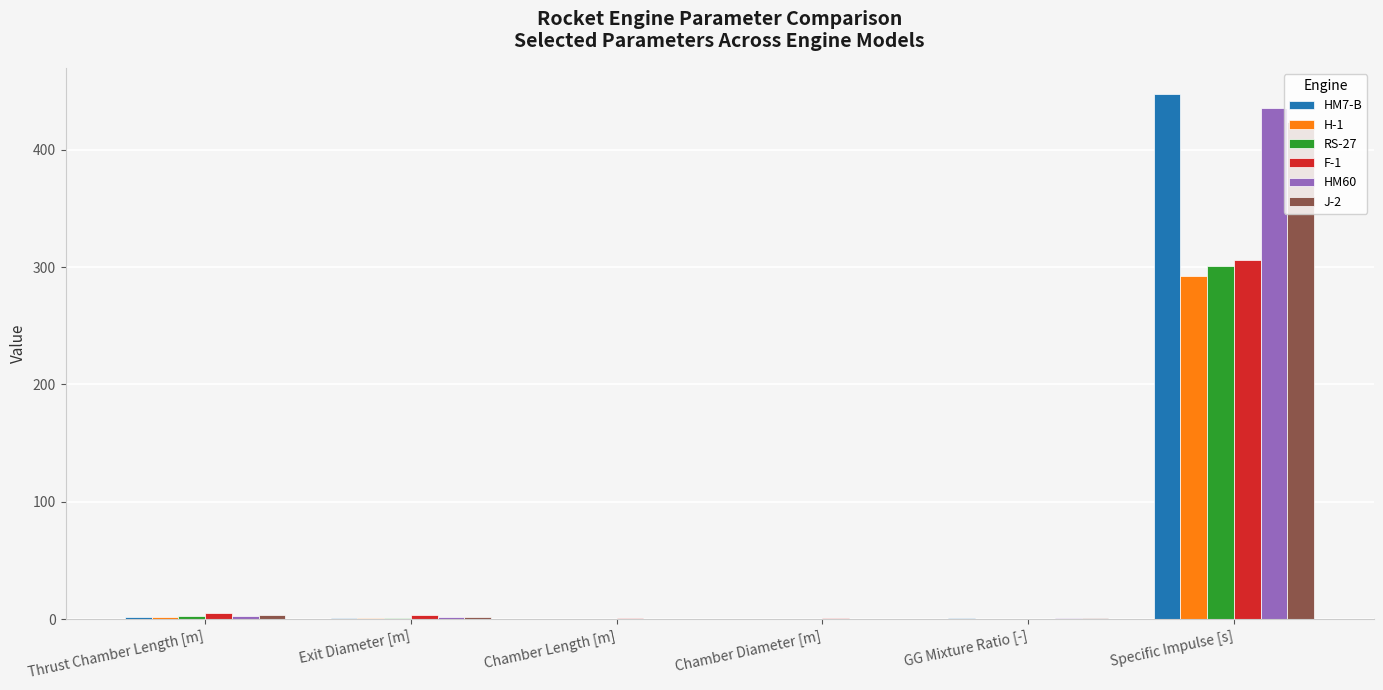

Are the bars horizontal?

No